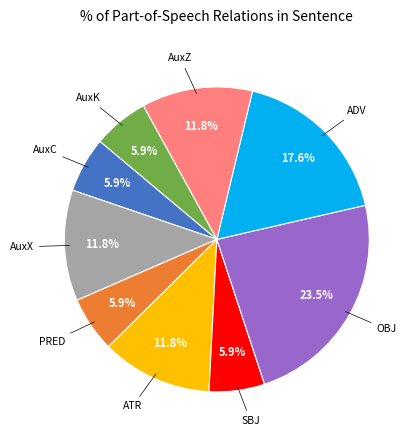

Does any single category account for the majority?

No